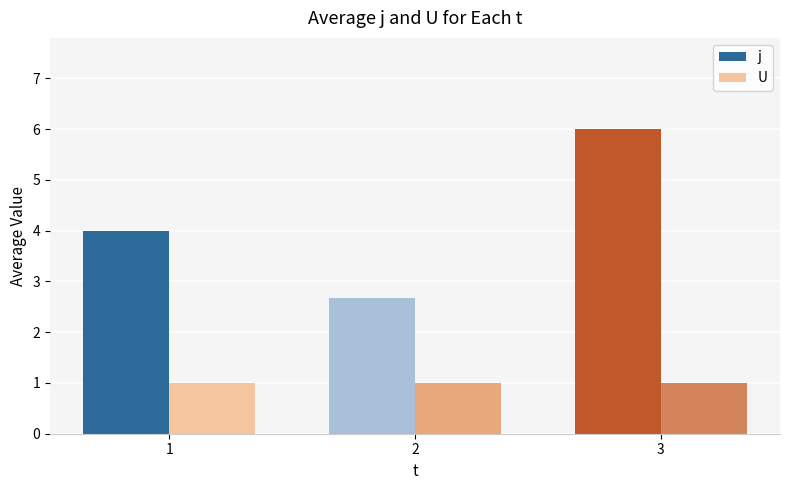

Count the number of data series in this chart.

2